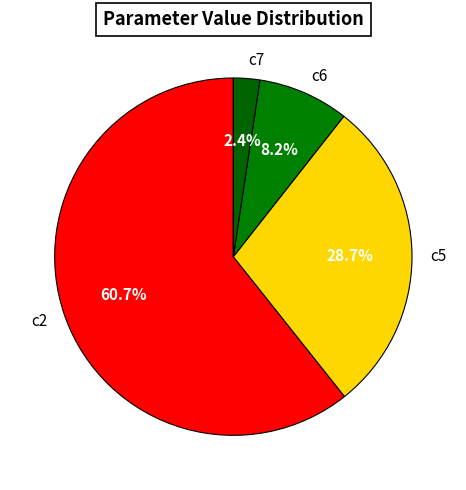

To the nearest percent, what is the combined percentage of c2 and c5?

89%